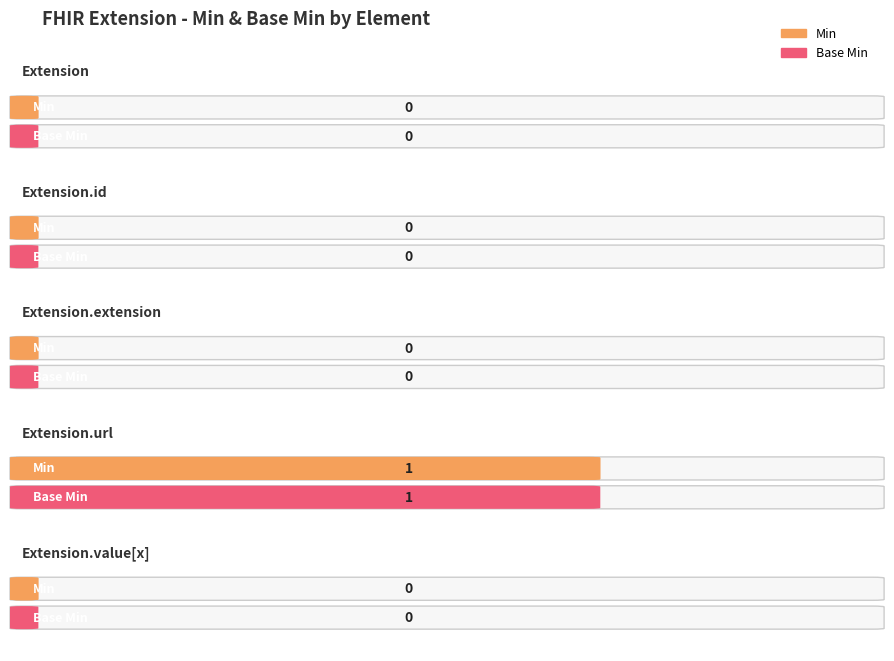

Between Extension and Extension.extension, which series saw the biggest shift?

Min